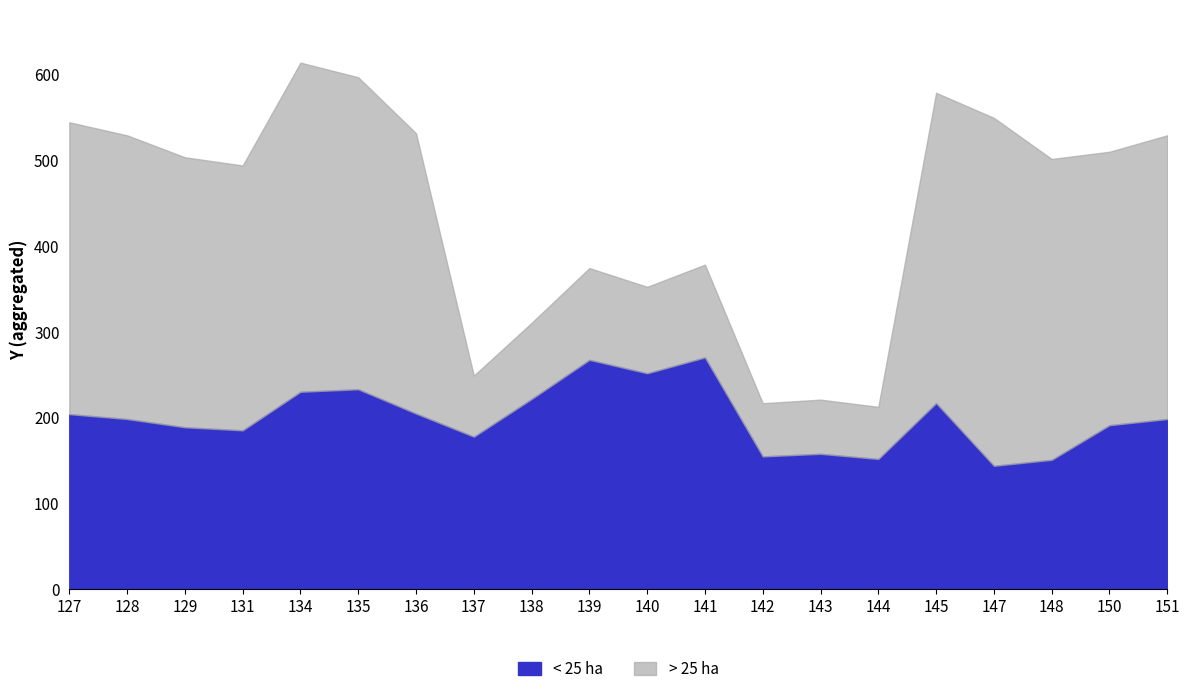

What is the maximum value for > 25 ha?

384